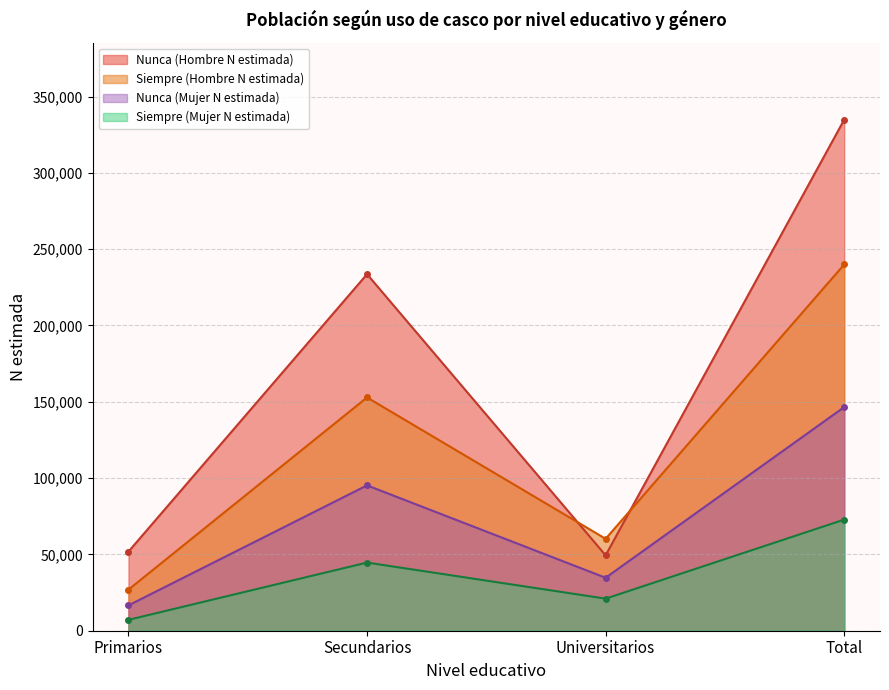

At which category is the sum across all series the highest?

Total